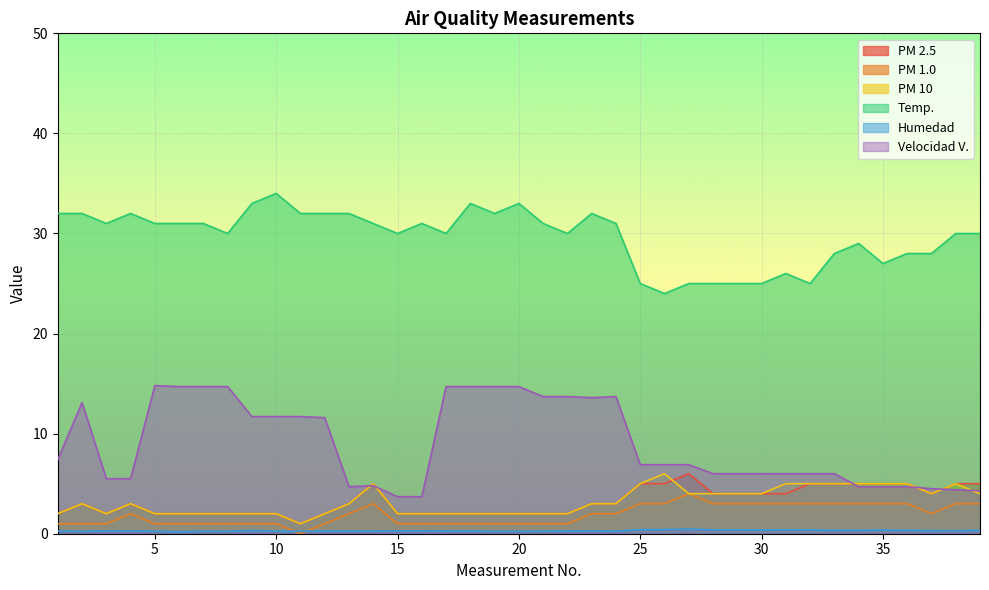

True or false: Humedad has a value of 0.1 at 30.

False